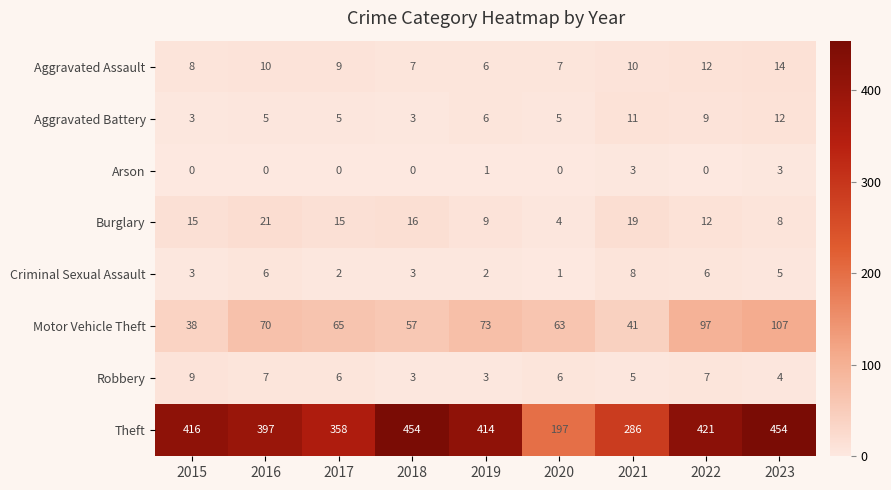

Which category has the lowest value in the Theft series?

2020